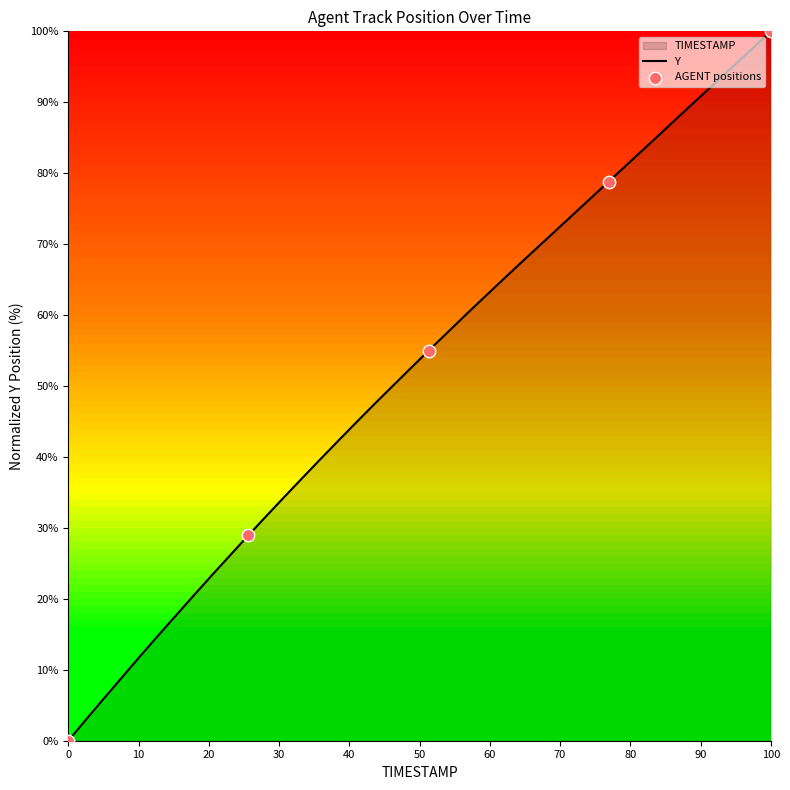

At which category does the chart reach its peak across all series?

100